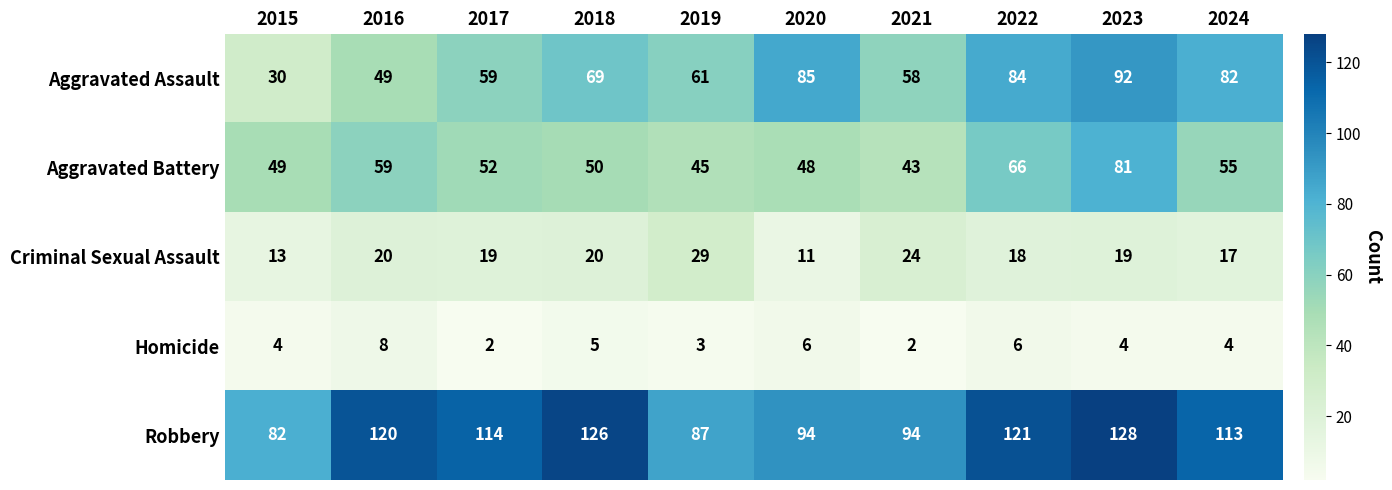

Rank the categories by Aggravated Battery value from lowest to highest.

2021, 2019, 2020, 2015, 2018, 2017, 2024, 2016, 2022, 2023